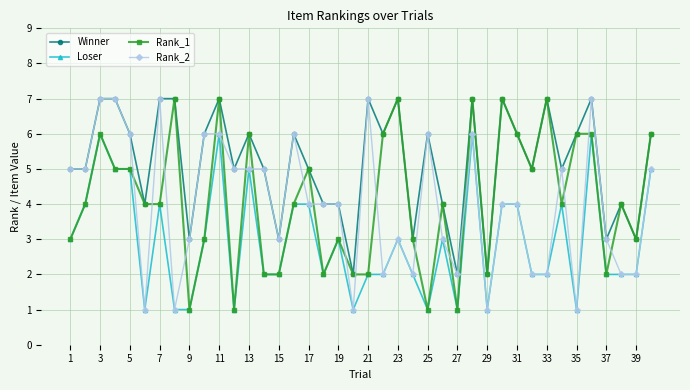

What is the value of the Loser point at the 39th from the left?

2